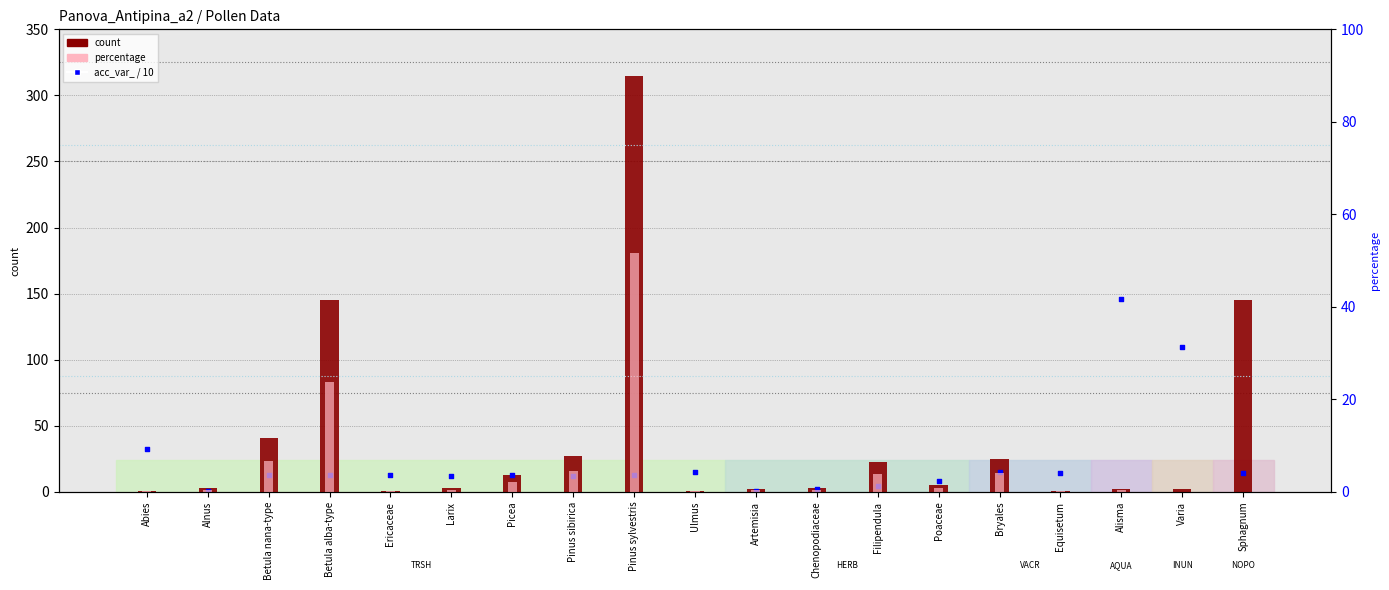

At how many categories does at least one series exceed 76?

5